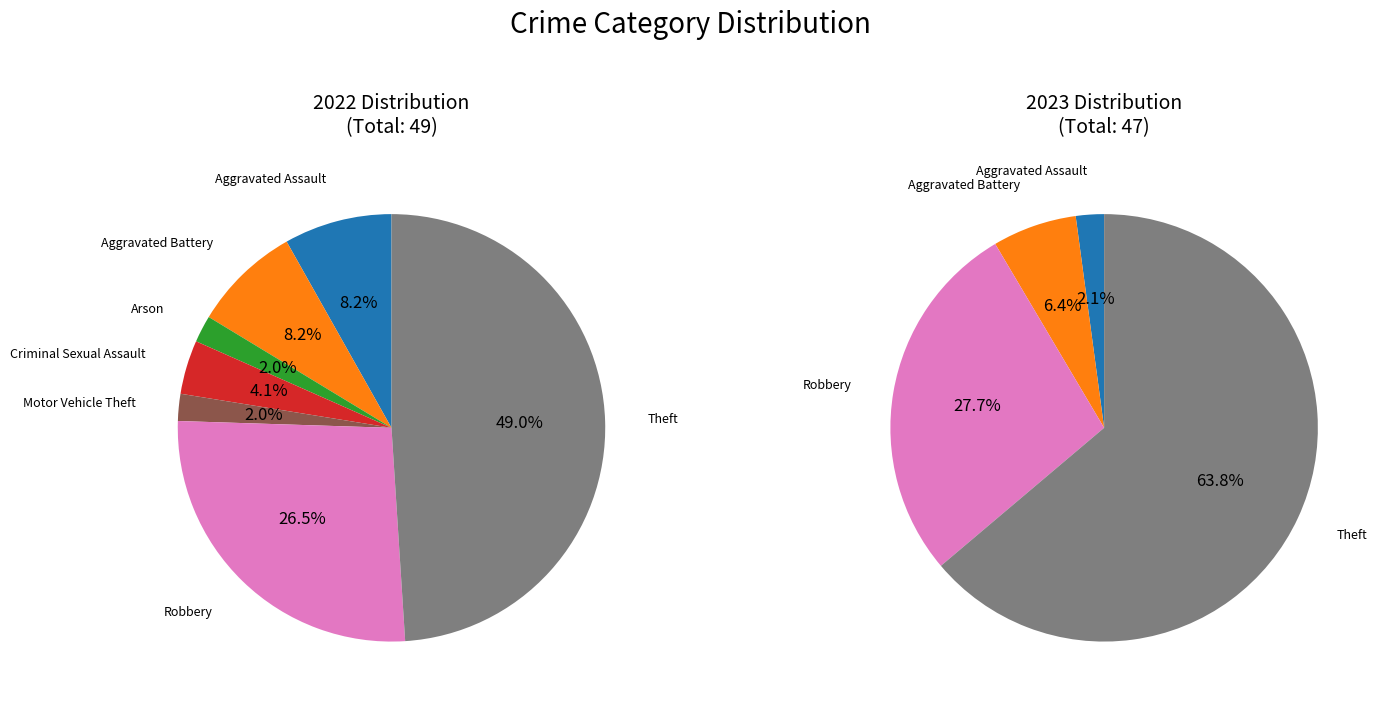

Between Theft and Arson, which is larger?

Theft